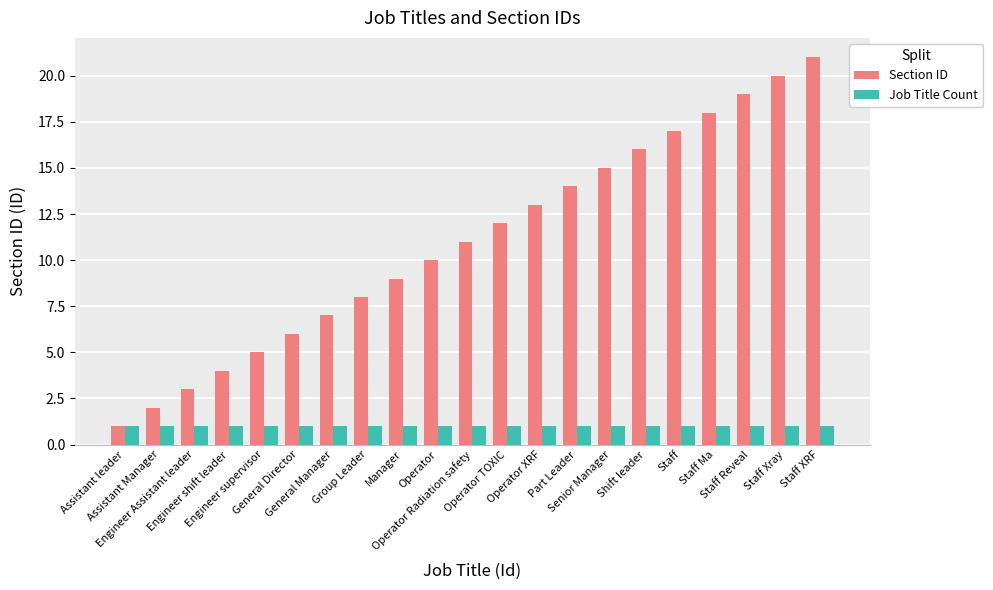

How many data points does each series have?

21